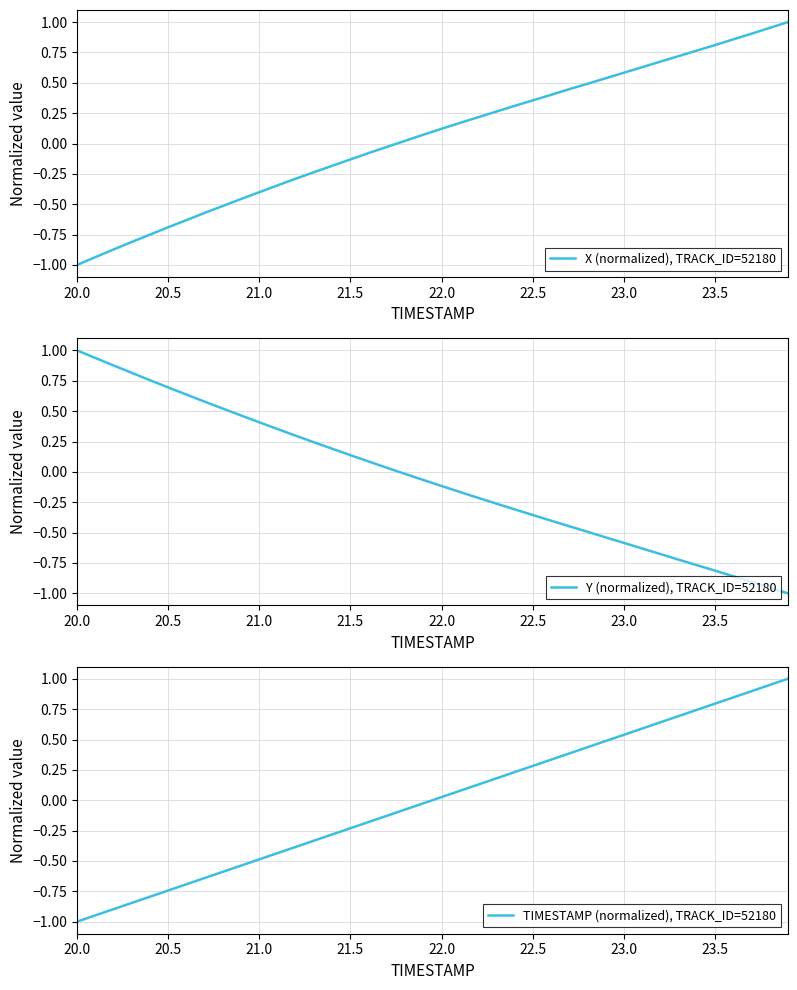

Which category has the lowest value in the X (normalized), TRACK_ID=52180 series?

20.0